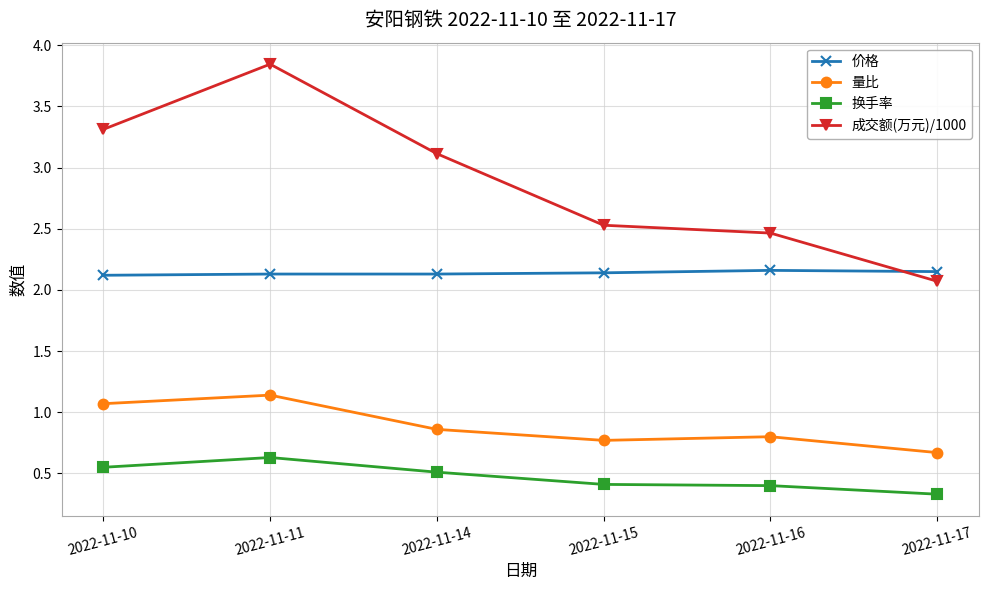

Rank the series by their maximum value, from lowest to highest.

换手率, 量比, 价格, 成交额(万元)/1000